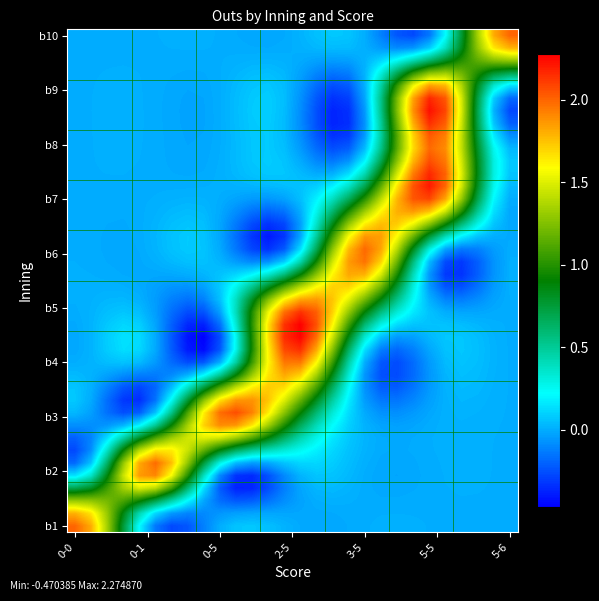

At how many categories does at least one series exceed 1?

28